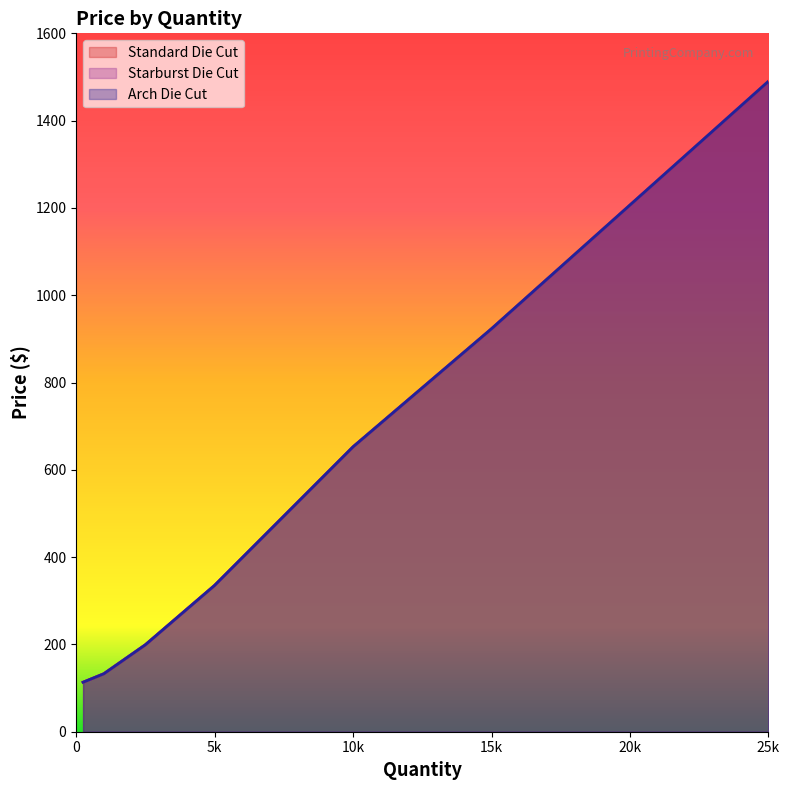

True or false: Starburst Die Cut and Standard Die Cut cross at least once.

False